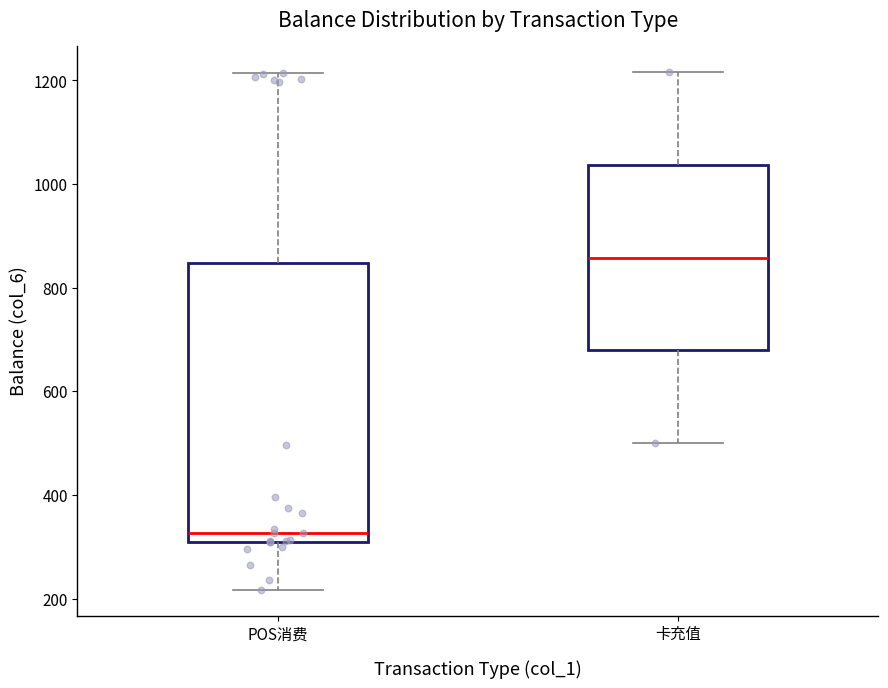

Where does the upper whisker of the box for 卡充值 end on the y-axis? The values are not printed on the chart, so give them approximately, as read against the axis.

1220